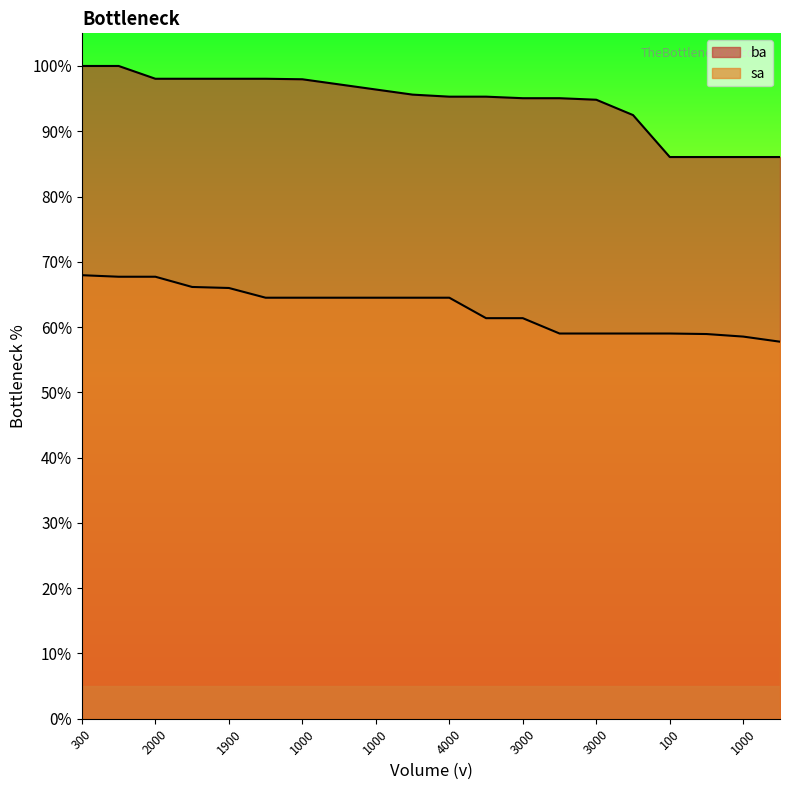

What is the difference between the maximum and minimum values in the ba series?

13.9